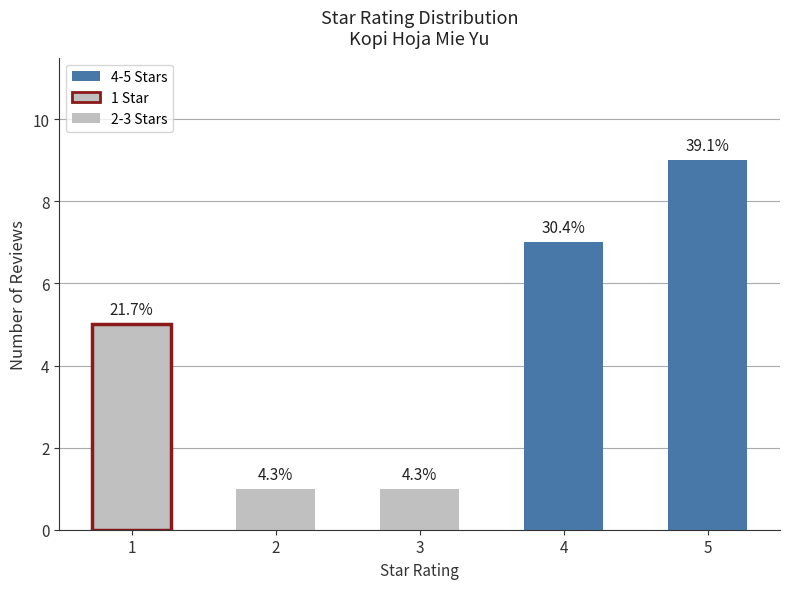

Reading left to right, what are all the values shown in this chart?

5	1	1	7	9